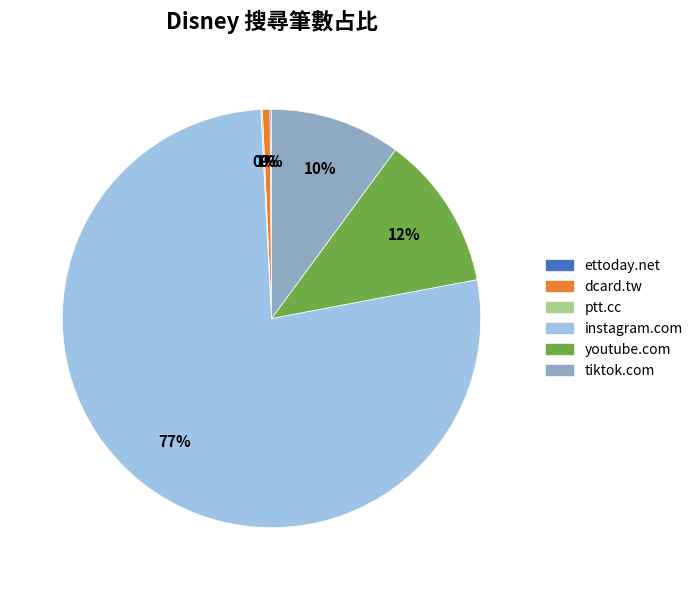

The instagram.com slice represents 68% of the pie. True or false?

False